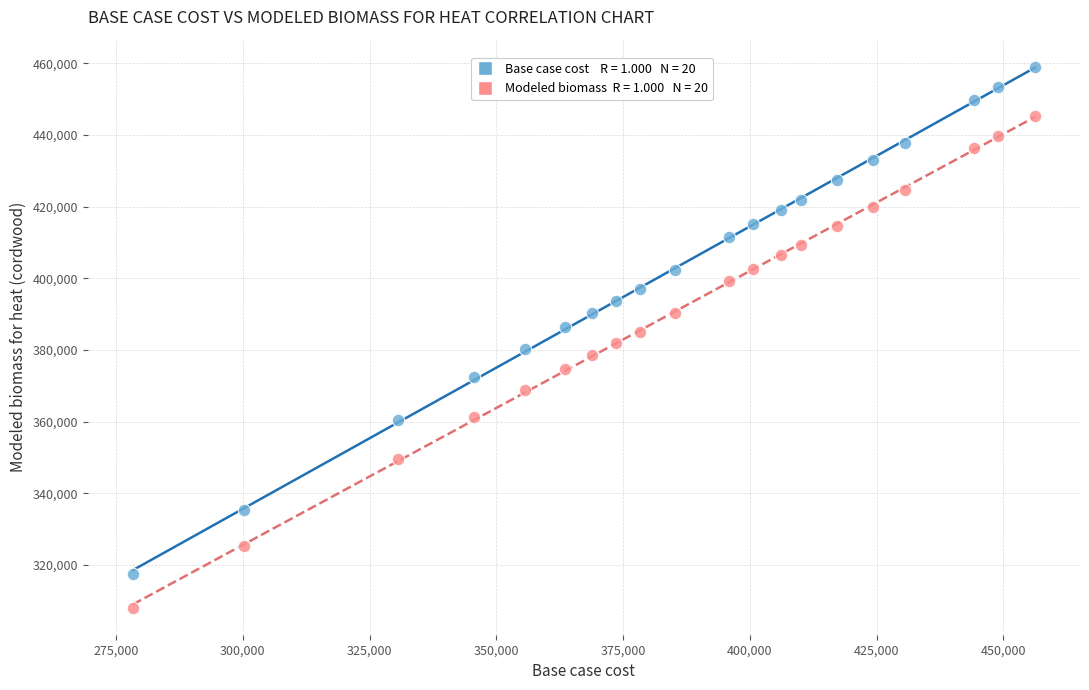

Across all data points, what is the range of X values (max minus min)?

177892.3